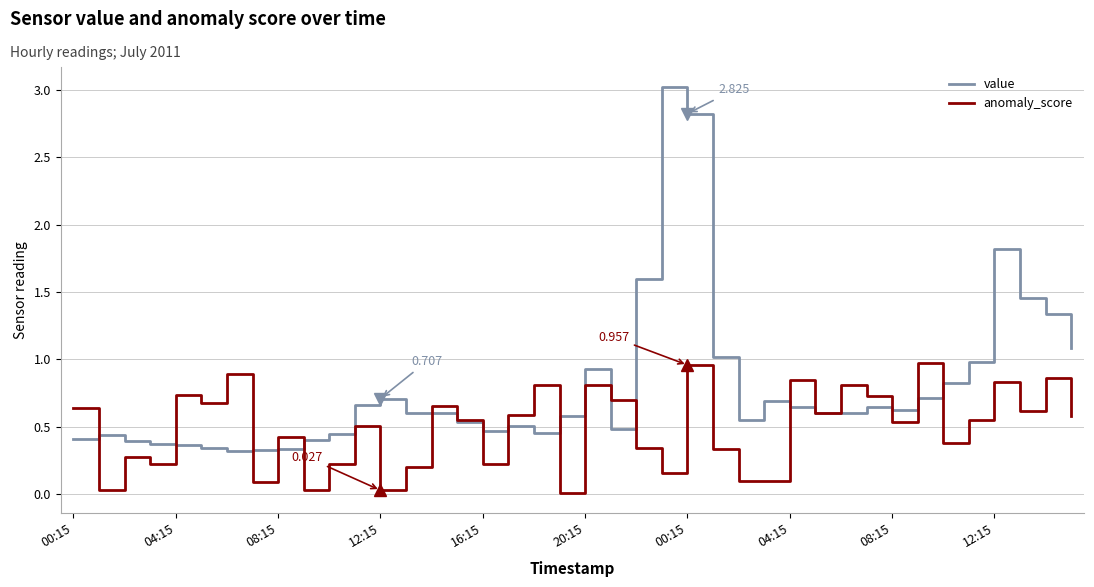

Which series has the largest total across all categories?

value